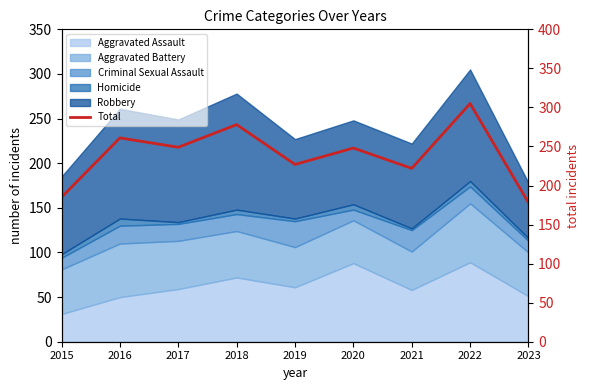

List the labels in order of value, smallest first.

2023, 2015, 2021, 2019, 2020, 2017, 2016, 2018, 2022